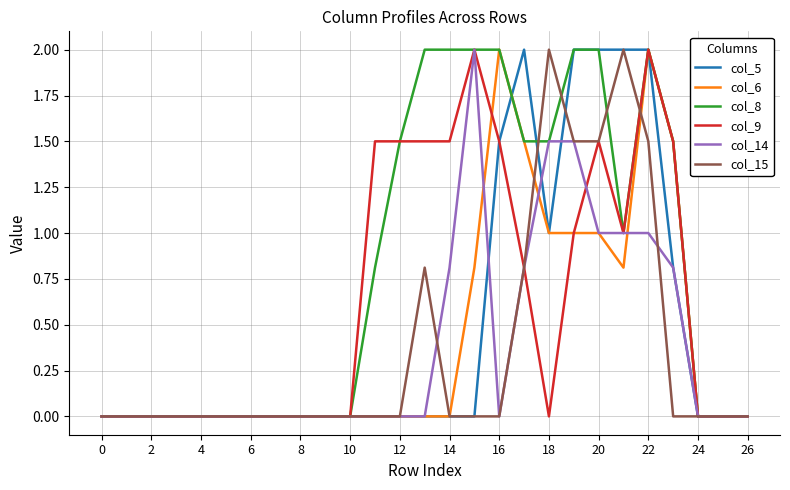

What is the difference between the maximum and minimum values in the col_6 series?

2.0